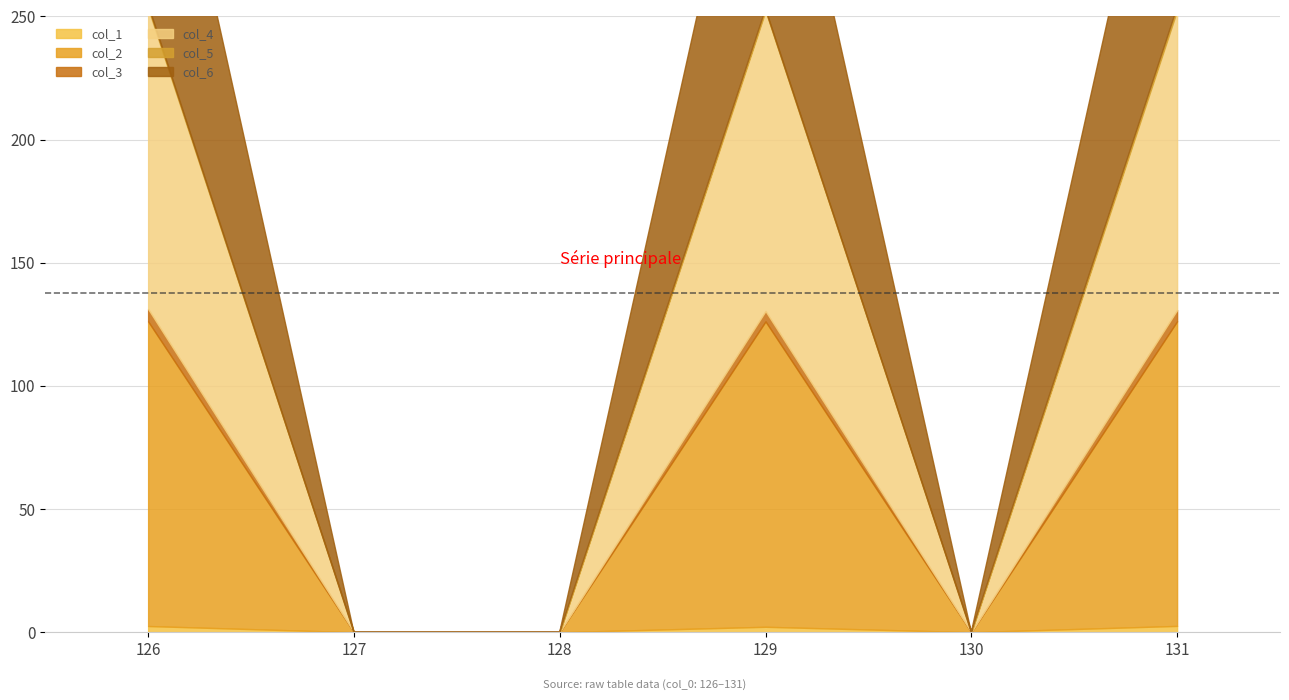

Reading left to right, transcribe all the data shown in this chart.

col_1: 2.5	0.0	0.0	2.2	0.0	2.5
col_2: 123.7	0.0	0.0	124.0	0.0	123.7
col_3: 5.0	0.0	0.0	4.2	0.0	4.6
col_4: 122.2	0.0	0.0	121.9	0.0	121.7
col_5: 1.3	0.0	0.0	0.7	0.0	1.1
col_6: 121.9	0.0	0.0	121.9	0.0	121.6